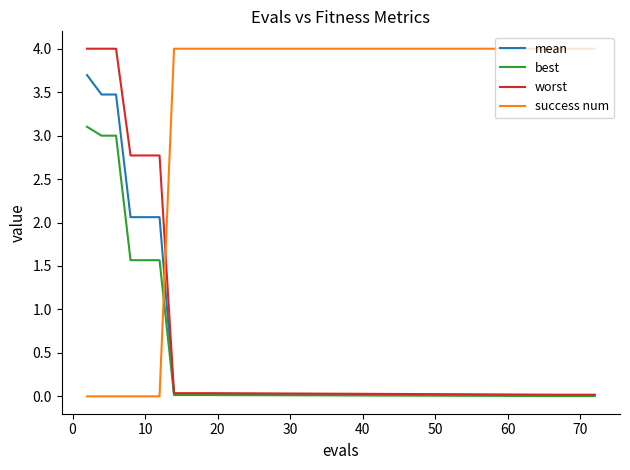

Which series has the largest total across all categories?

success num